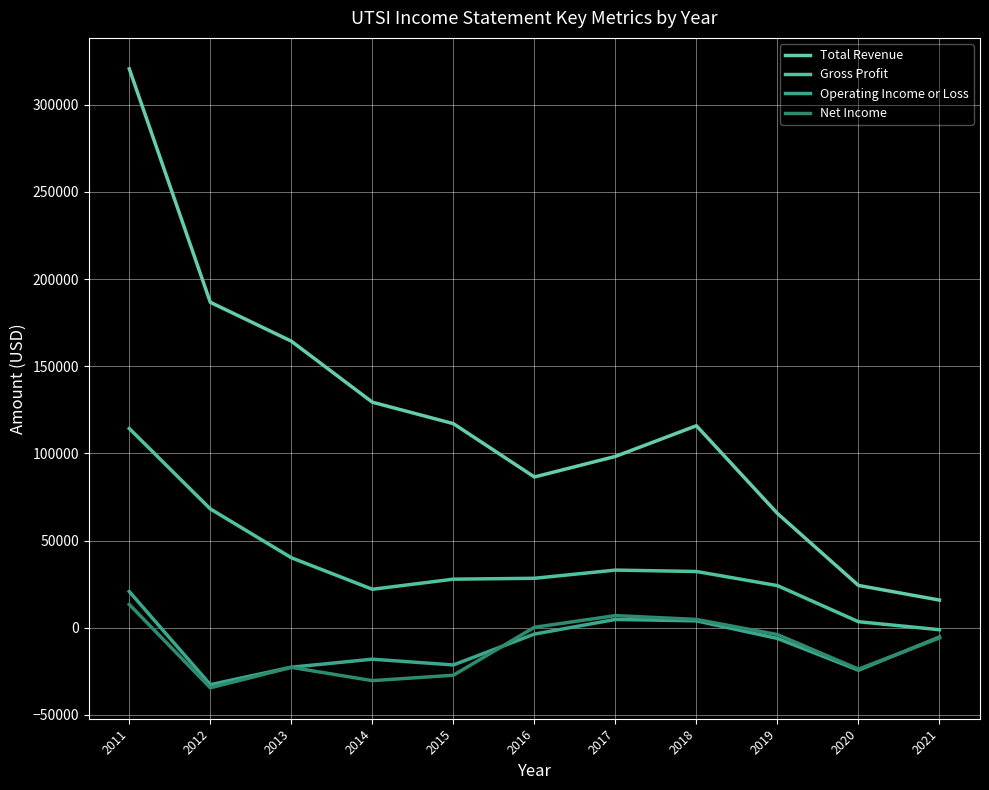

Does the chart display data point markers on the line(s)?

No